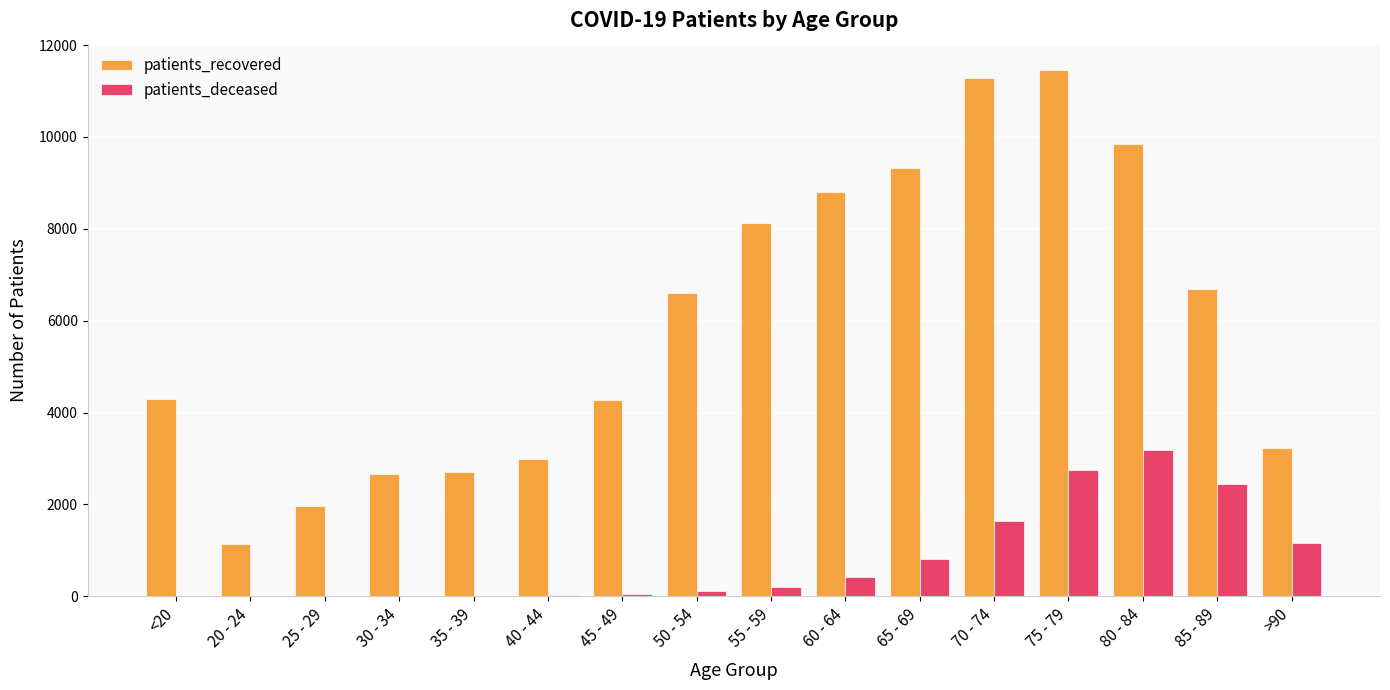

What is the sum of all patients_recovered values?

95436